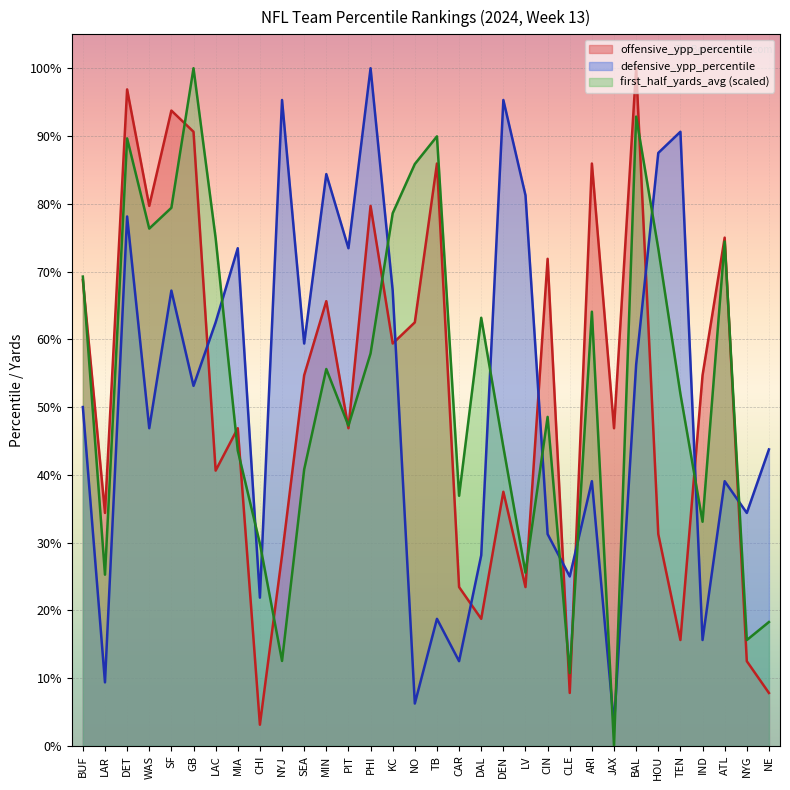

What is the label of the 4th point from the left?

WAS